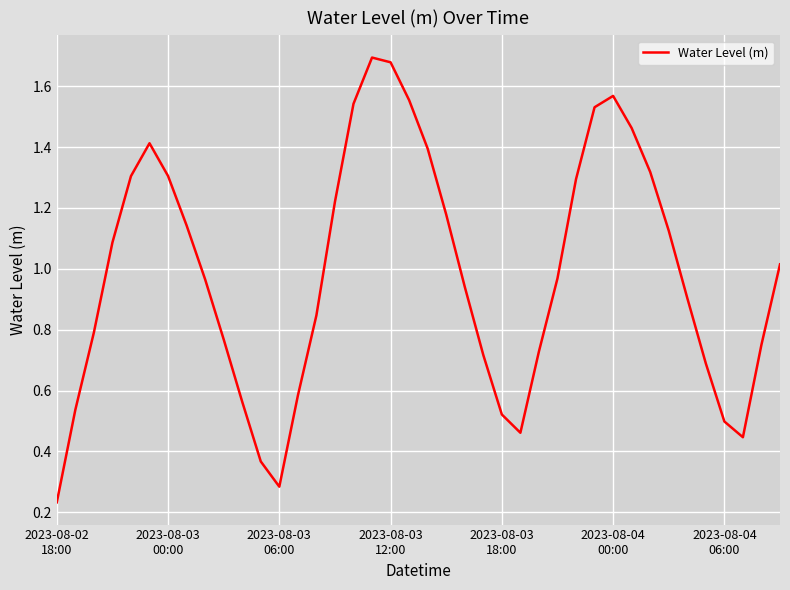

Reading left to right, extract all data points from this chart.

0.2	0.5	0.8	1.1	1.3	1.4	1.3	1.1	1.0	0.8	0.6	0.4	0.3	0.6	0.8	1.2	1.5	1.7	1.7	1.6	1.4	1.2	0.9	0.7	0.5	0.5	0.7	1.0	1.3	1.5	1.6	1.5	1.3	1.1	0.9	0.7	0.5	0.4	0.8	1.0